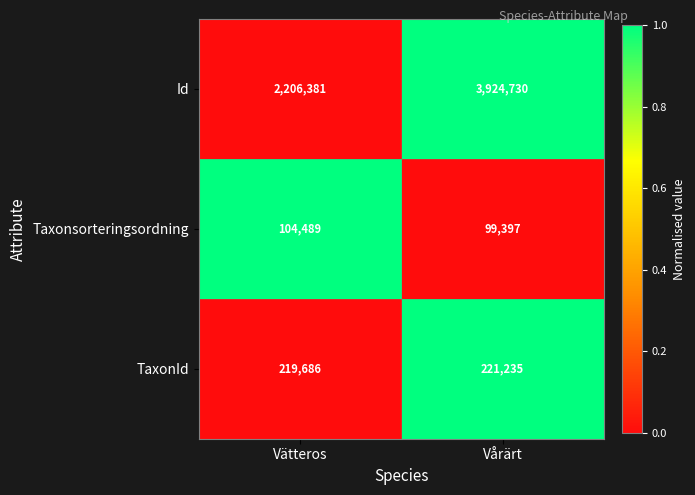

True or false: TaxonId has a value of 113319 at Vårärt.

False